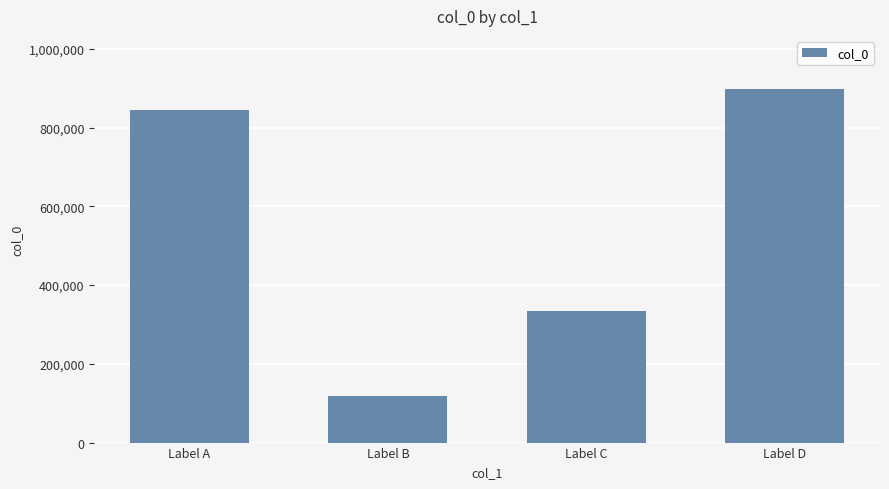

At which category does the chart reach its minimum across all series?

Label B